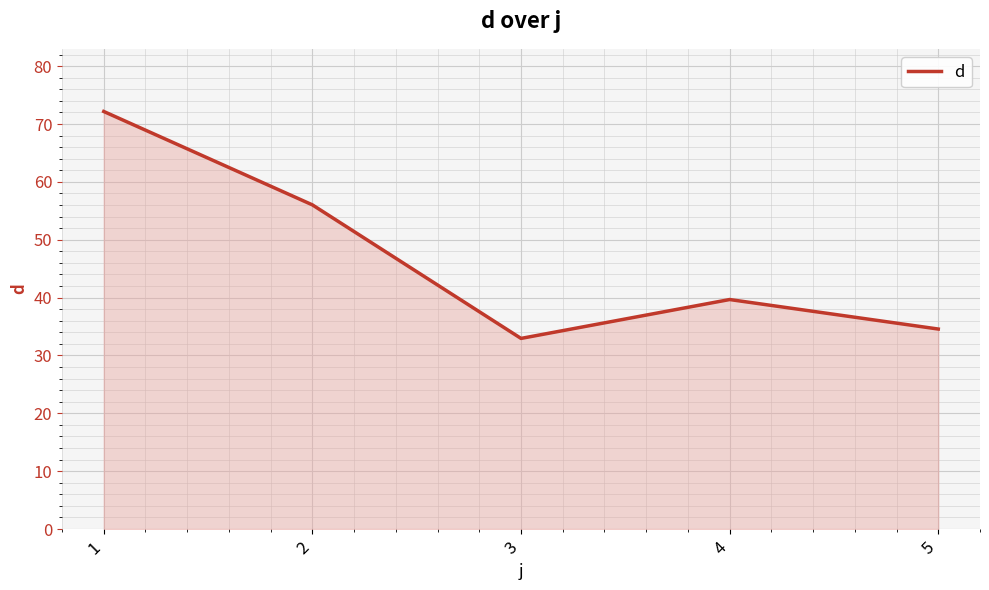

How many series are shown in this chart?

1